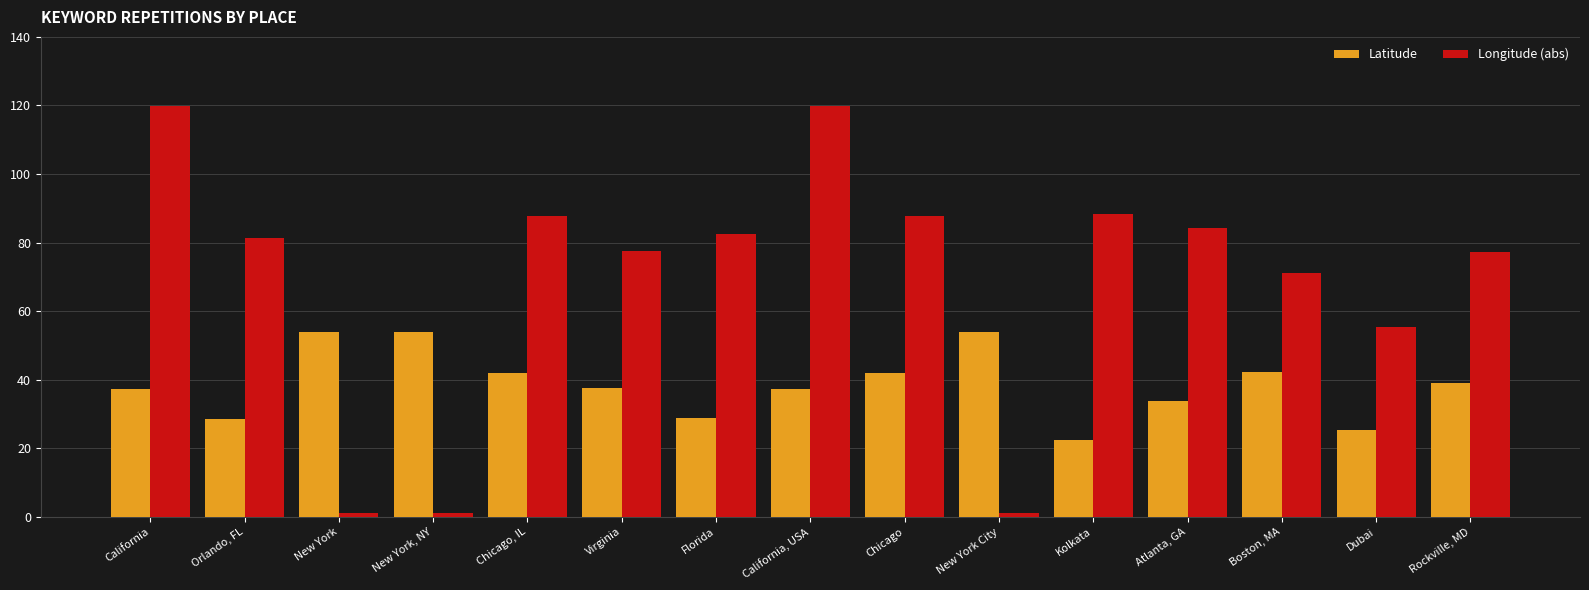

What is the difference between the Latitude values at New York City and Atlanta, GA?

20.2